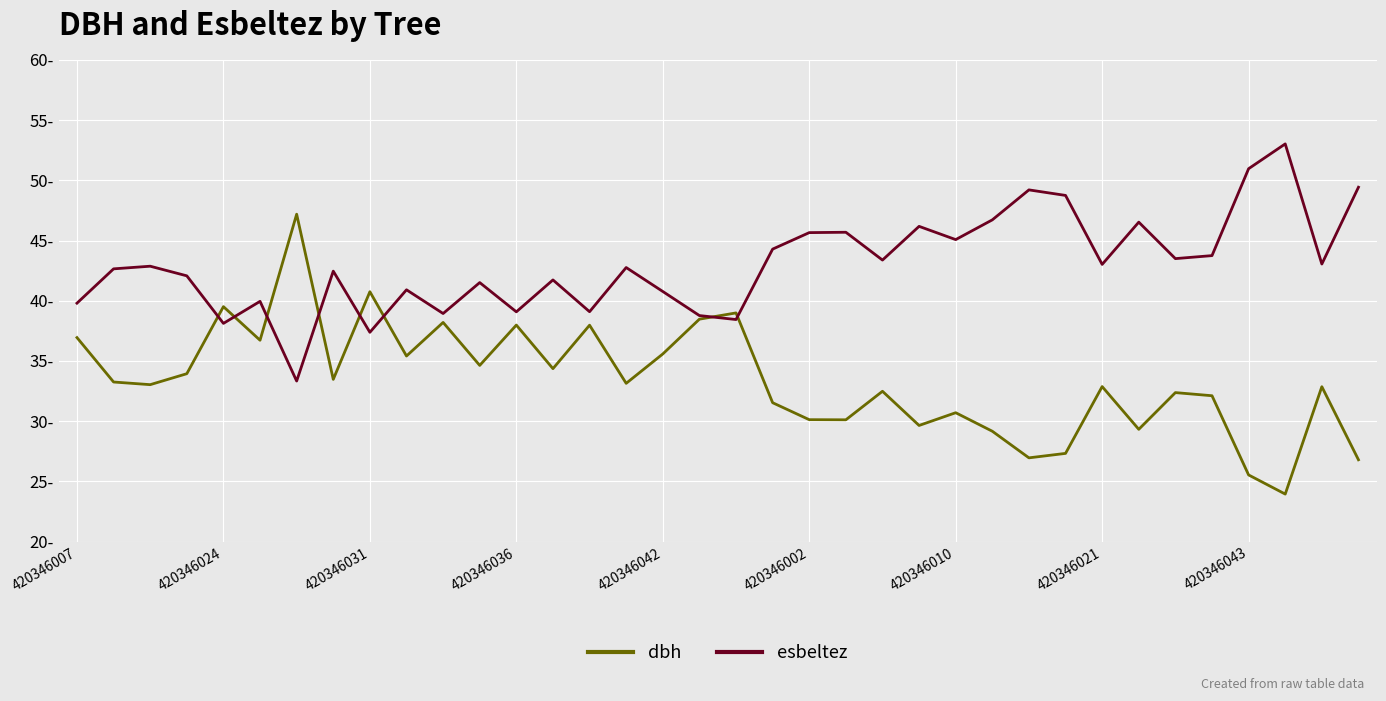

Does the chart display data point markers on the line(s)?

No